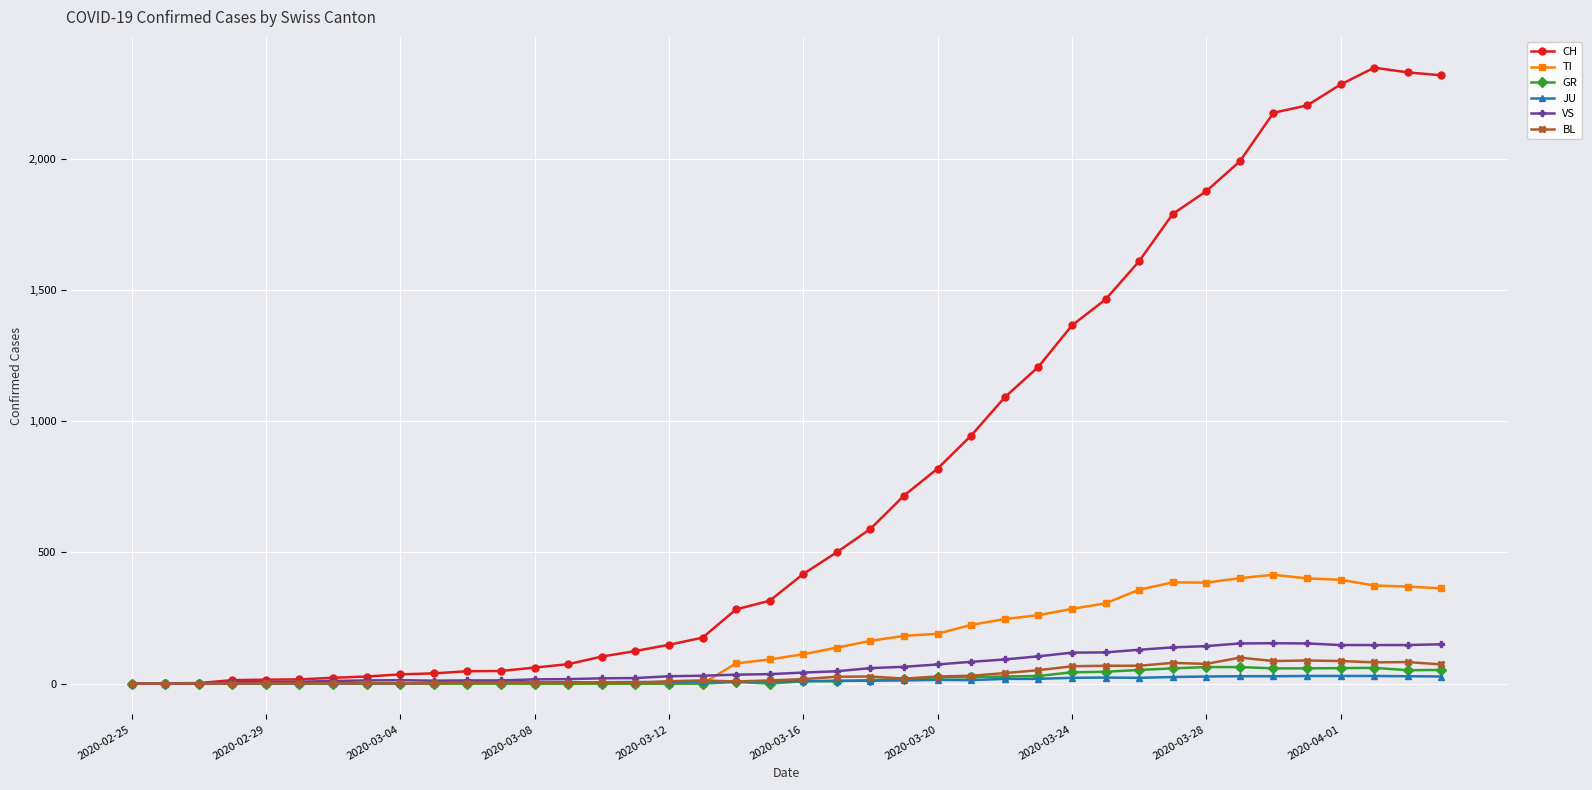

True or false: VS has more than 0 interior local peaks.

True